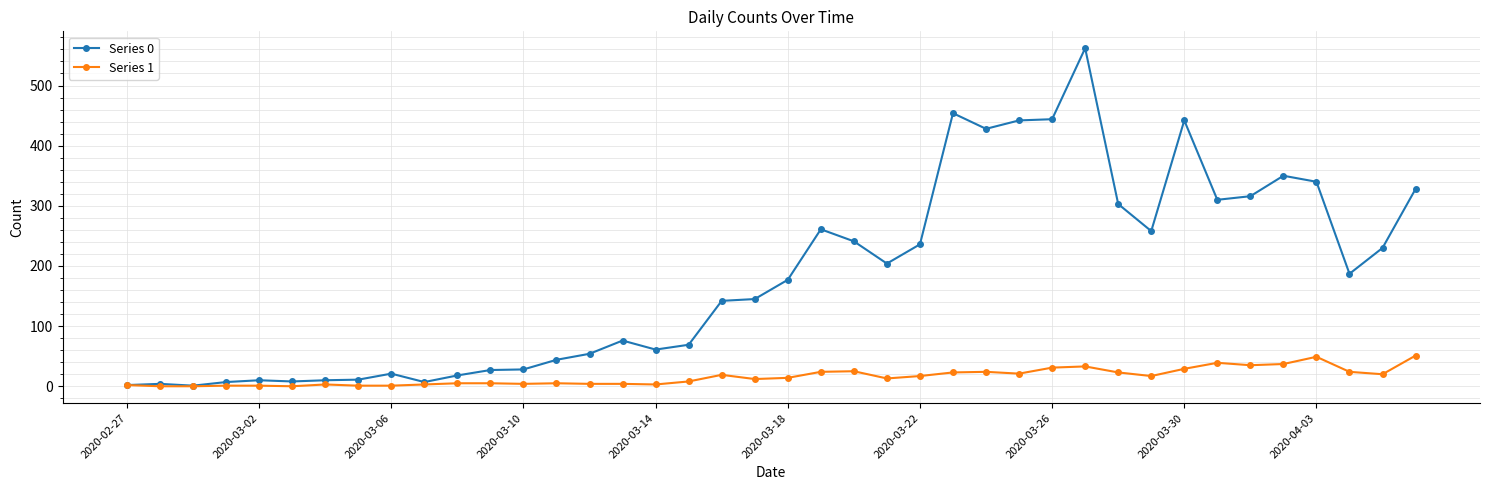

True or false: Series 1 has more than 1 points higher than both neighbors.

True